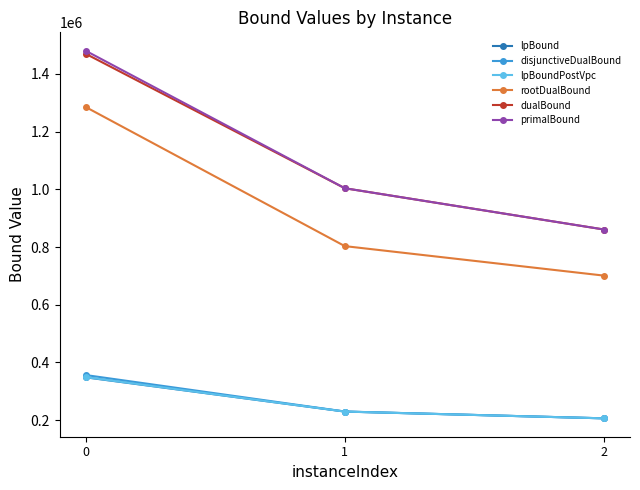

What is the total value across all series at 2?

3040769.1